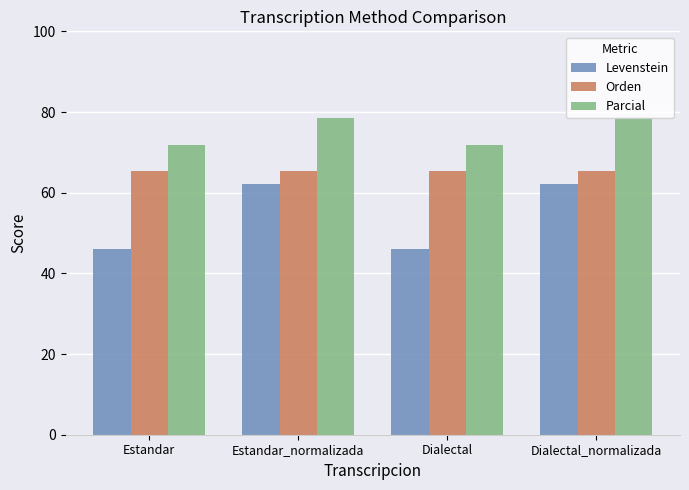

Reading right to left, list all the values displayed in this chart.

Levenstein: 62.1	45.9	62.1	45.9
Orden: 65.4	65.4	65.4	65.4
Parcial: 78.4	71.7	78.4	71.7